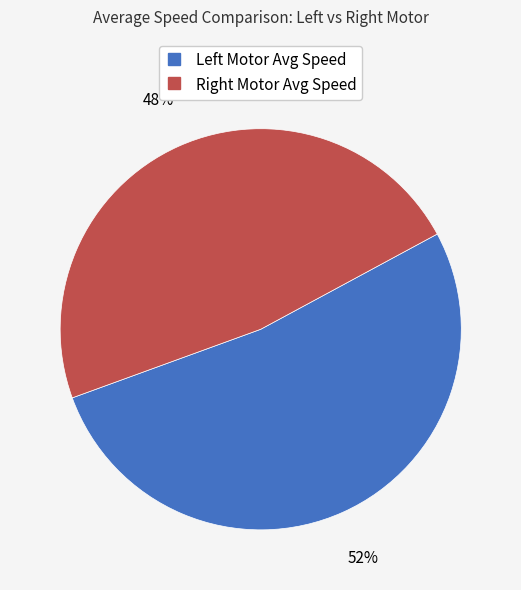

Which category has the biggest portion of the pie?

Left Motor Avg Speed